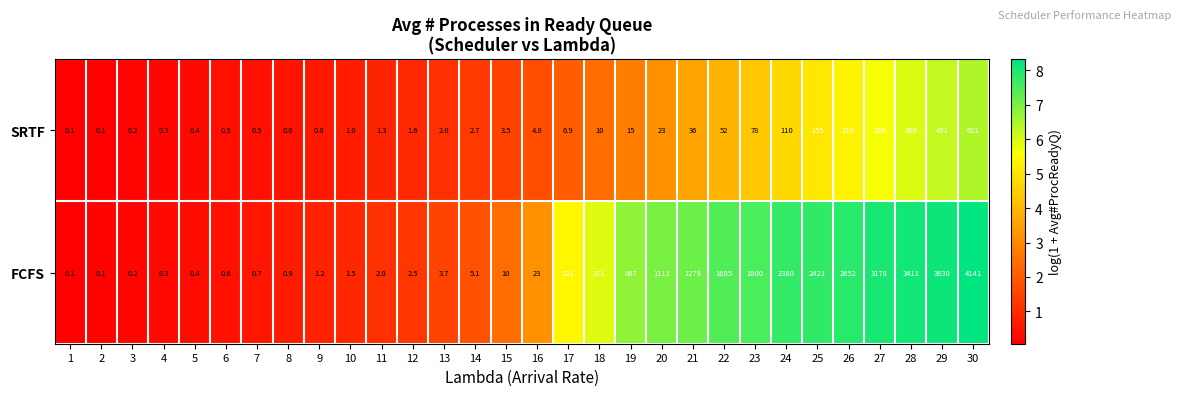

The value of FCFS at 4 is 0.1. True or false?

False